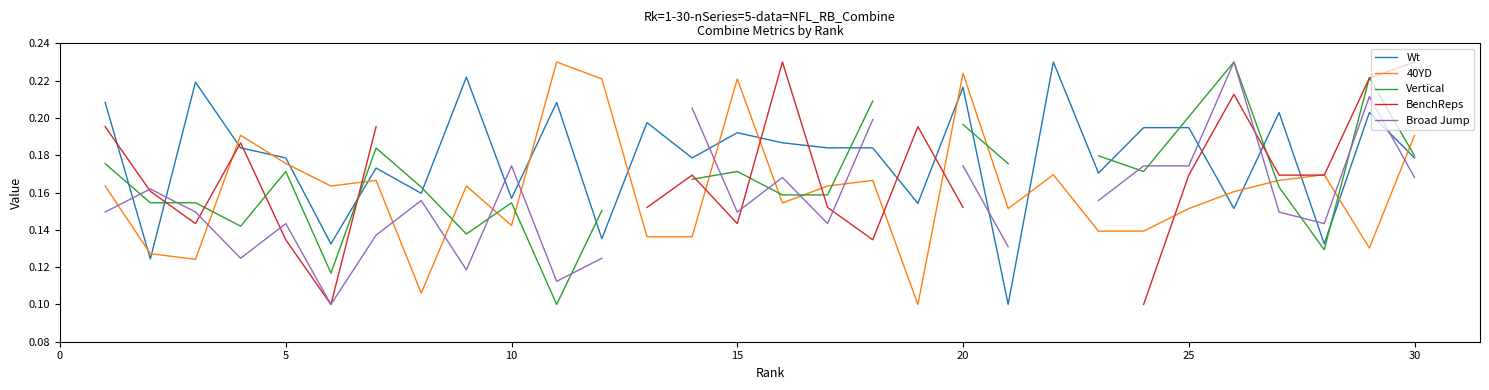

True or false: 40YD and Wt cross at least once.

True